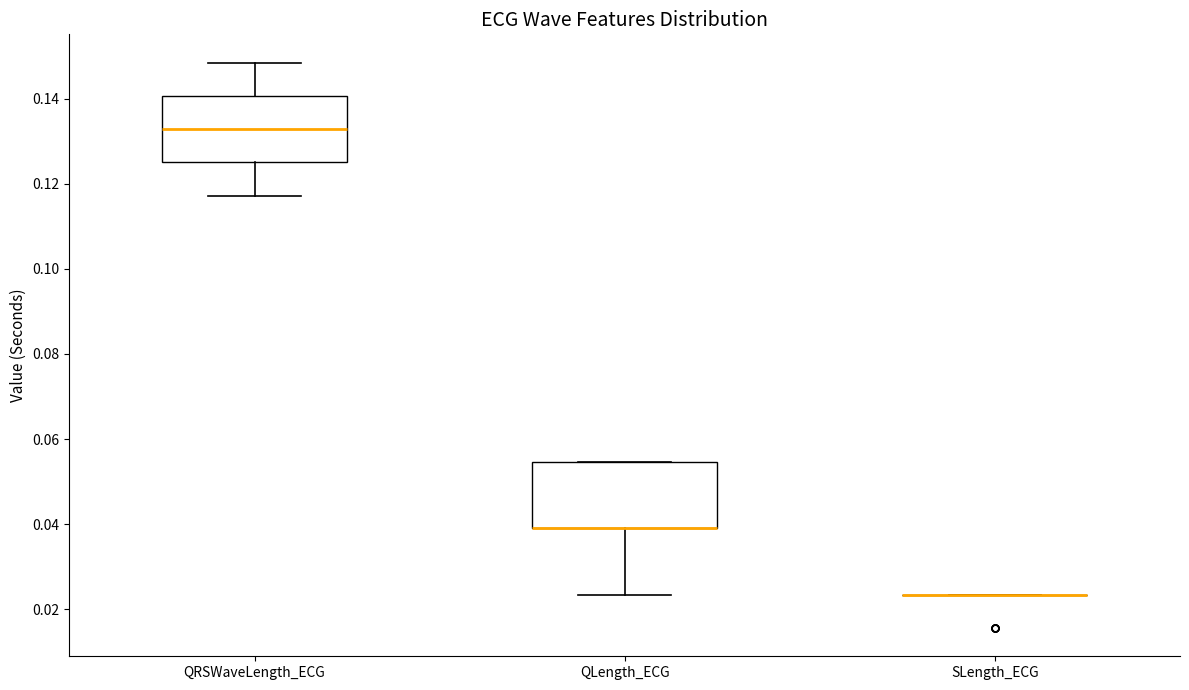

Reading left to right, transcribe this box plot: for each box, give where its median line is, the range the box spans, and where its two whiskers end, as read against the y-axis. The values are not printed on the chart, so give them approximately, as read against the axis.

QRSWaveLength_ECG: median 0.132, box 0.126 to 0.140, whiskers 0.118 to 0.148
QLength_ECG: median 0.040 (drawn on the box's lower edge), box 0.040 to 0.054, whiskers 0.024 to 0.054
SLength_ECG: box collapsed to a line at 0.024, whiskers 0.024 to 0.024